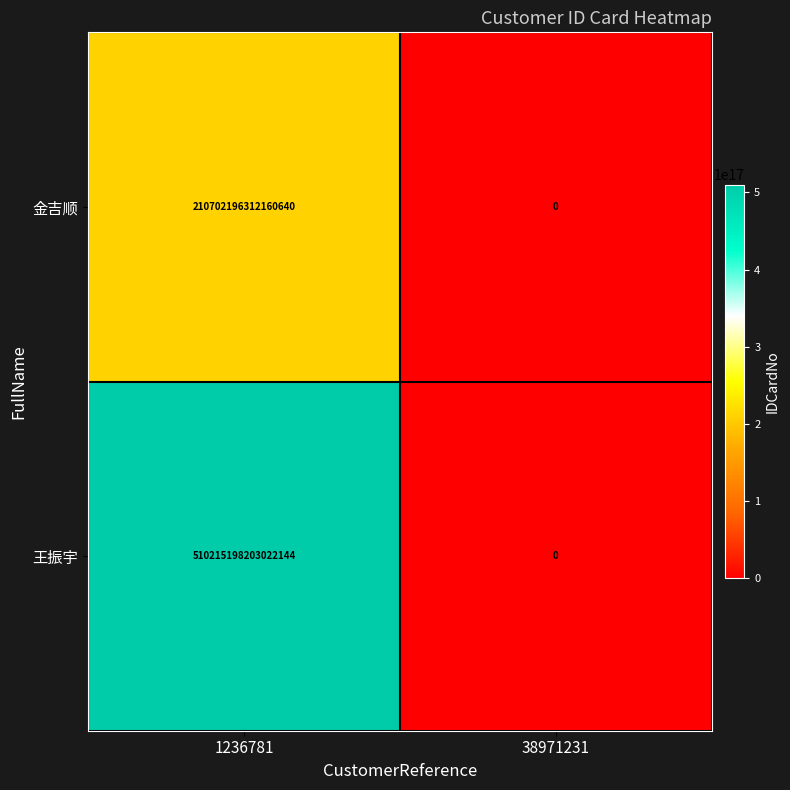

The 王振宇 series shows 198719916699176768 at 1236781. True or false?

False